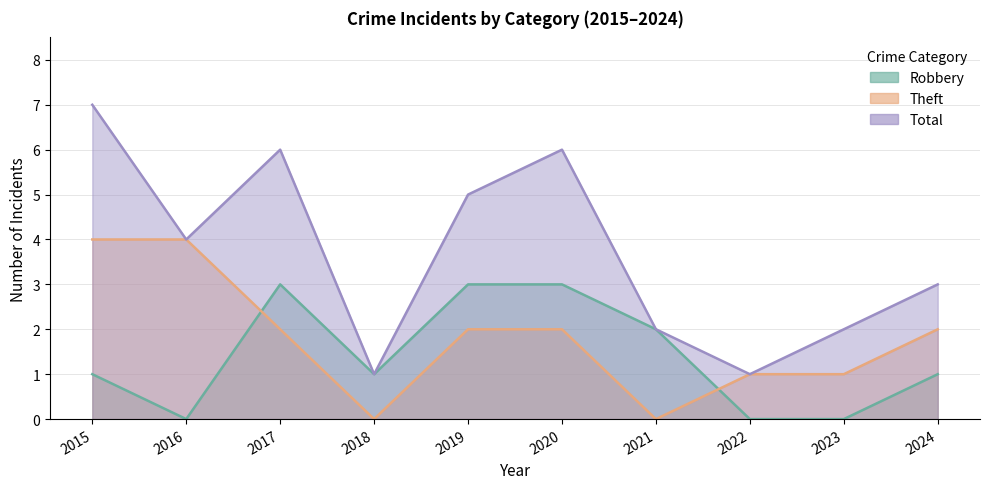

The value of Total at 2020 is 3. True or false?

False